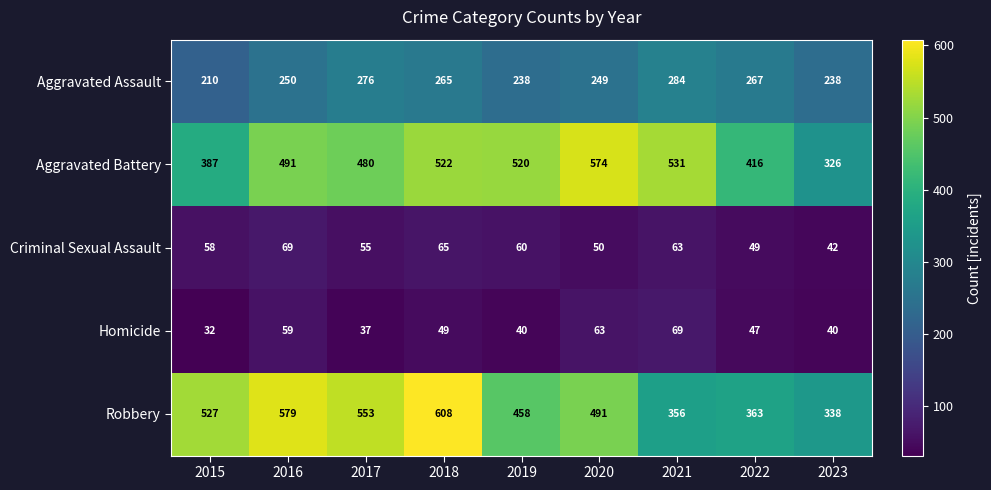

At how many categories does at least one series exceed 465?

7